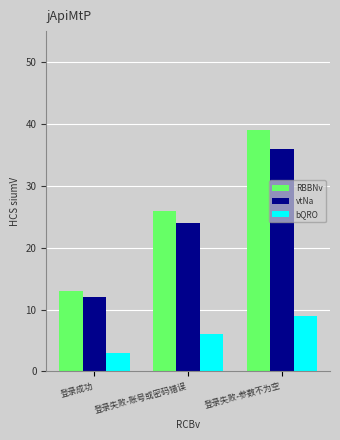

List the series in order of their peak value, highest first.

RBBNv, vtNa, bQRO